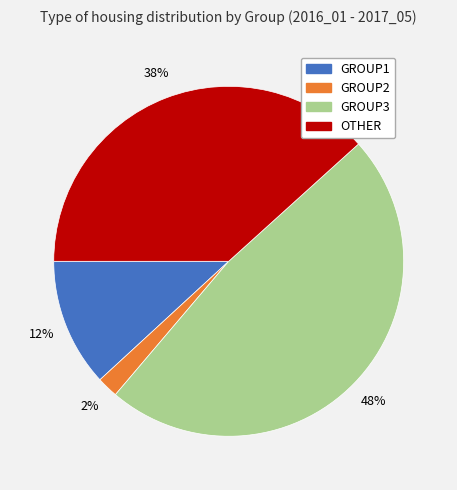

Is it true that OTHER is 33% of the pie?

False